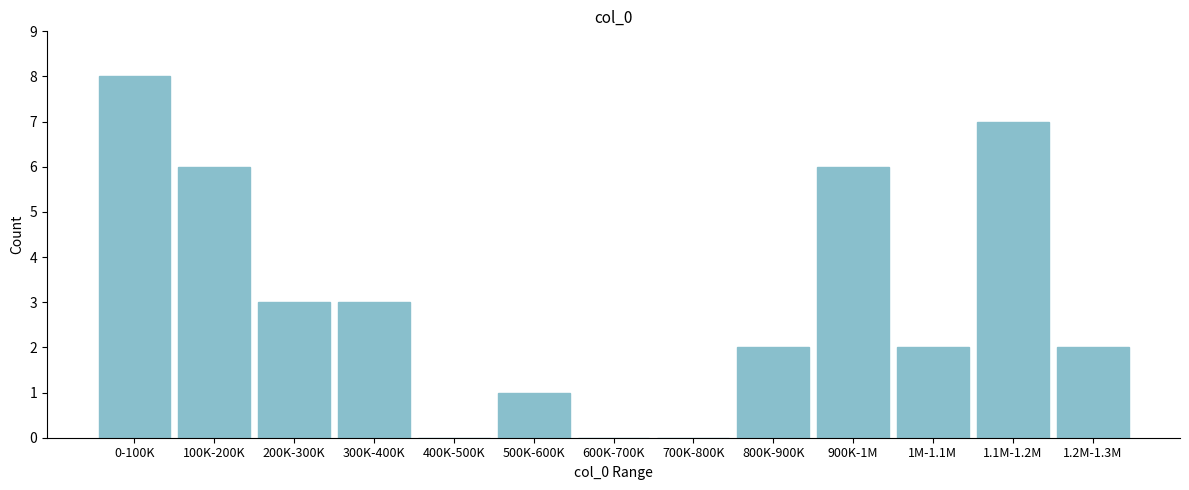

Reading right to left, transcribe all the data shown in this chart.

1.2M-1.3M=2	1.1M-1.2M=7	1M-1.1M=2	900K-1M=6	800K-900K=2	700K-800K=0	600K-700K=0	500K-600K=1	400K-500K=0	300K-400K=3	200K-300K=3	100K-200K=6	0-100K=8